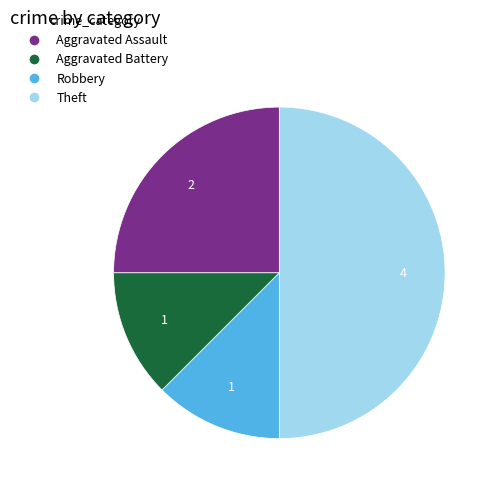

Does Aggravated Assault represent more than half of the total?

No